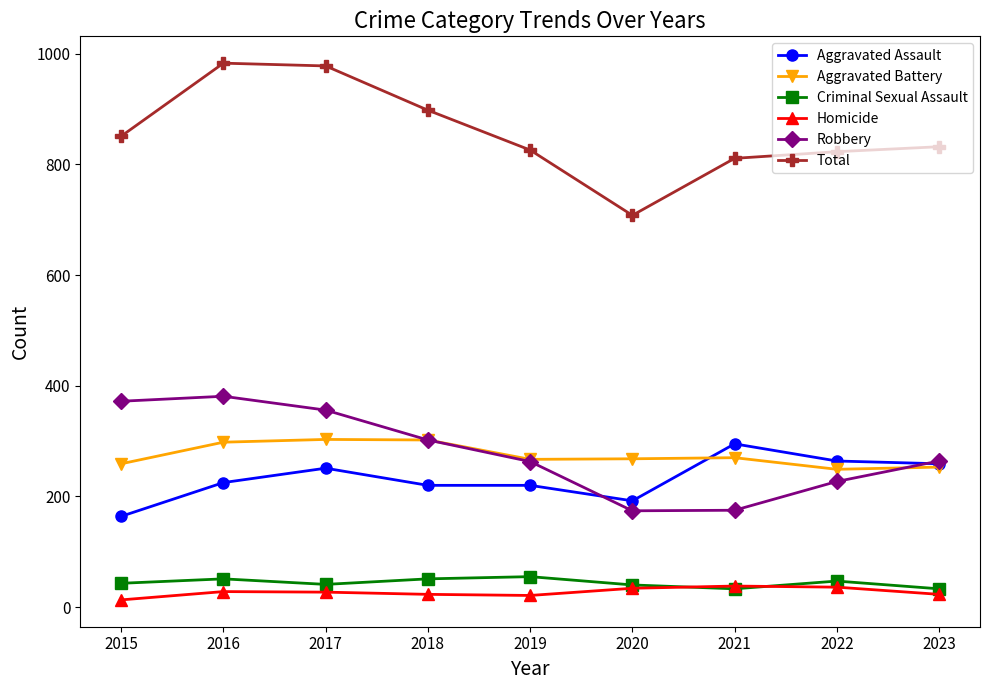

The Homicide series shows 21 at 2019. True or false?

True